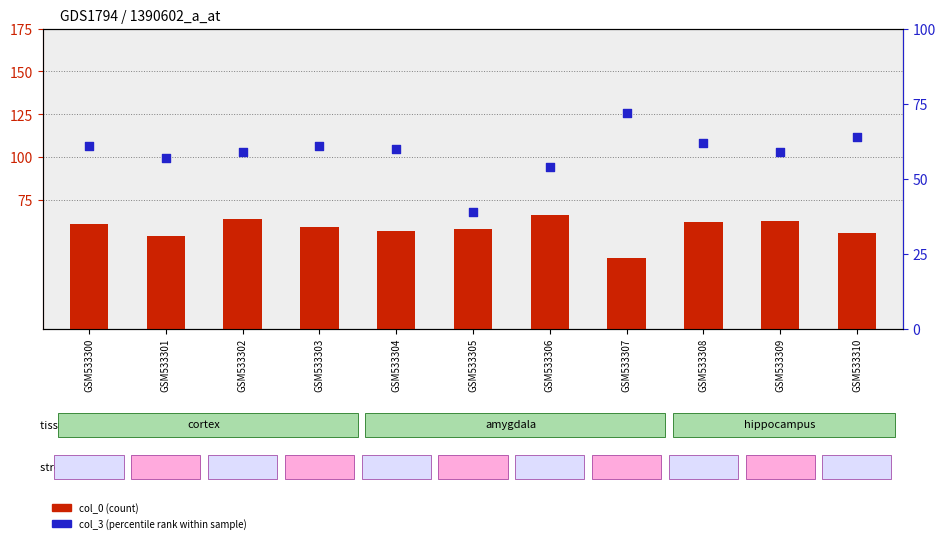

At which category is the sum across all series the highest?

GSM533308